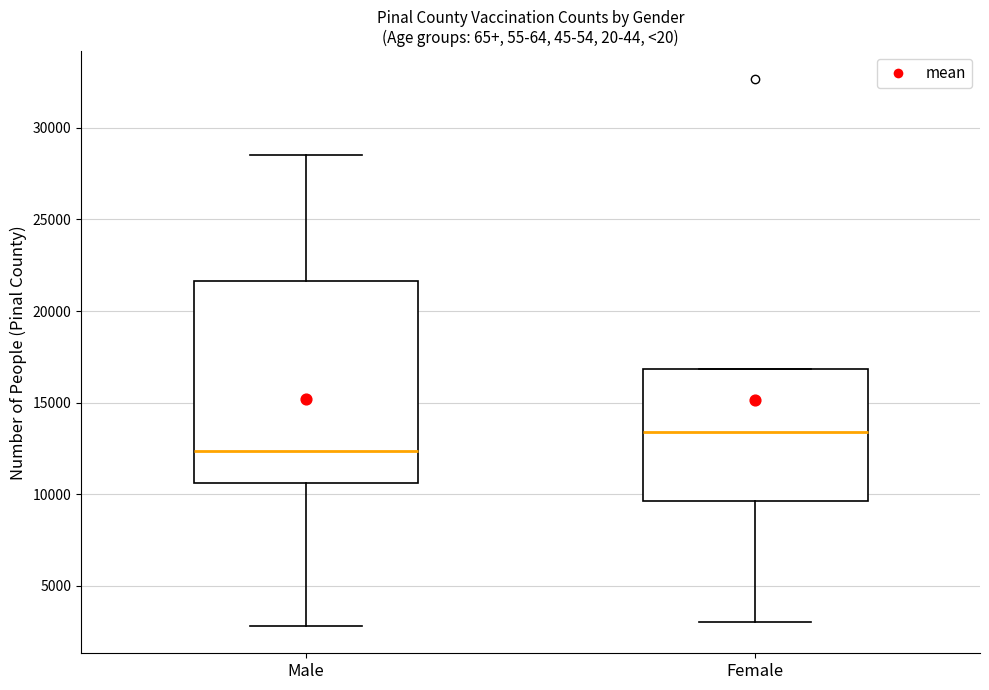

Which box is the tallest, from its lower edge to its upper edge?

Male